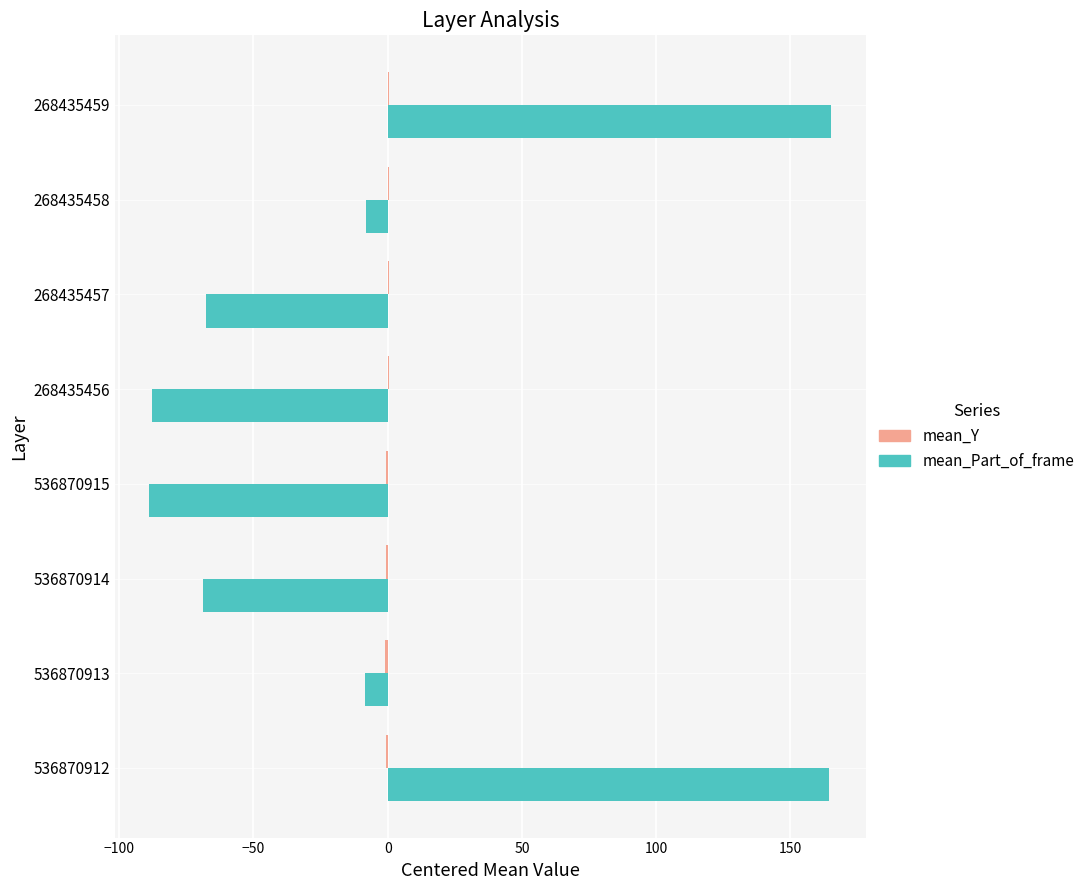

Between 536870912 and 268435457, which series saw the biggest shift?

mean_Part_of_frame